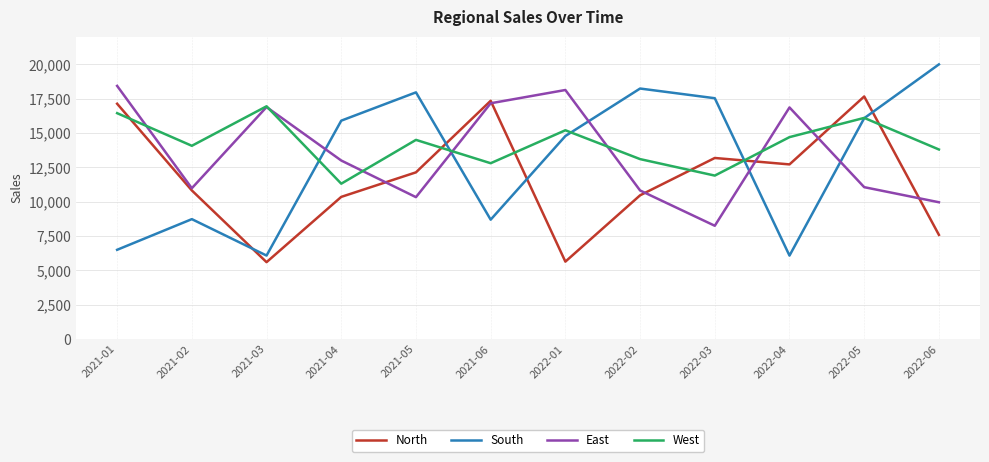

Which series ends up on top after the final intersection of South and North?

South